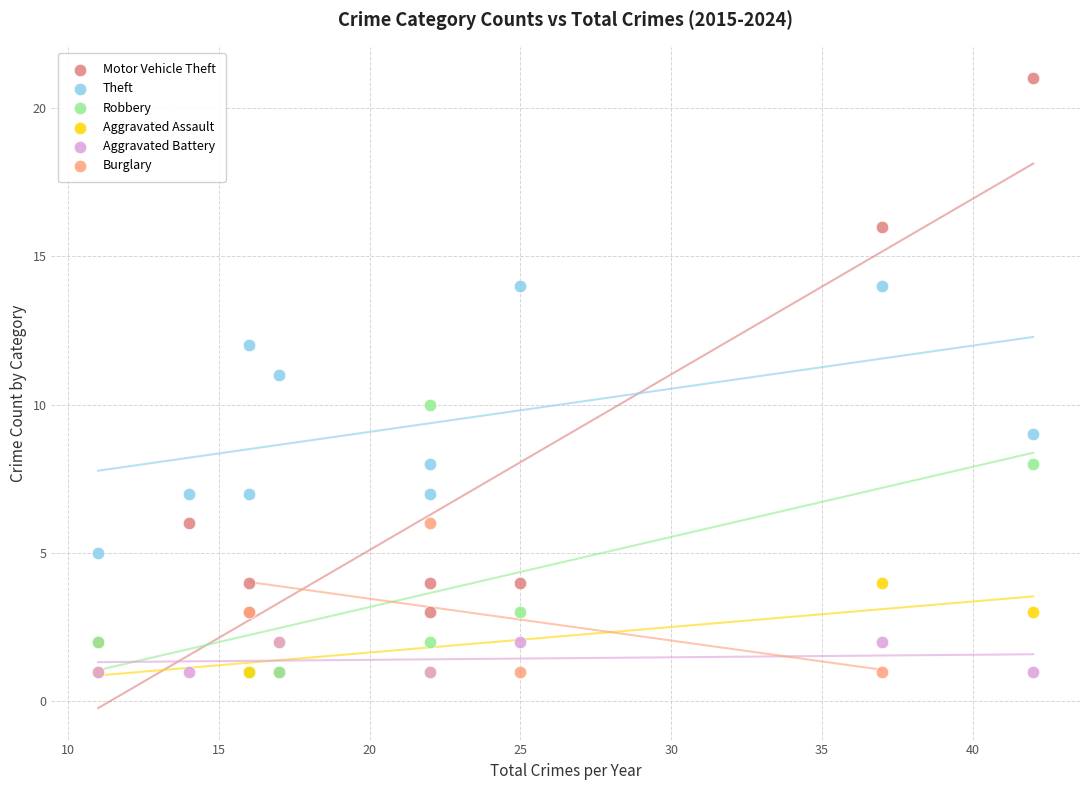

Which series contains the highest Y value?

Motor Vehicle Theft